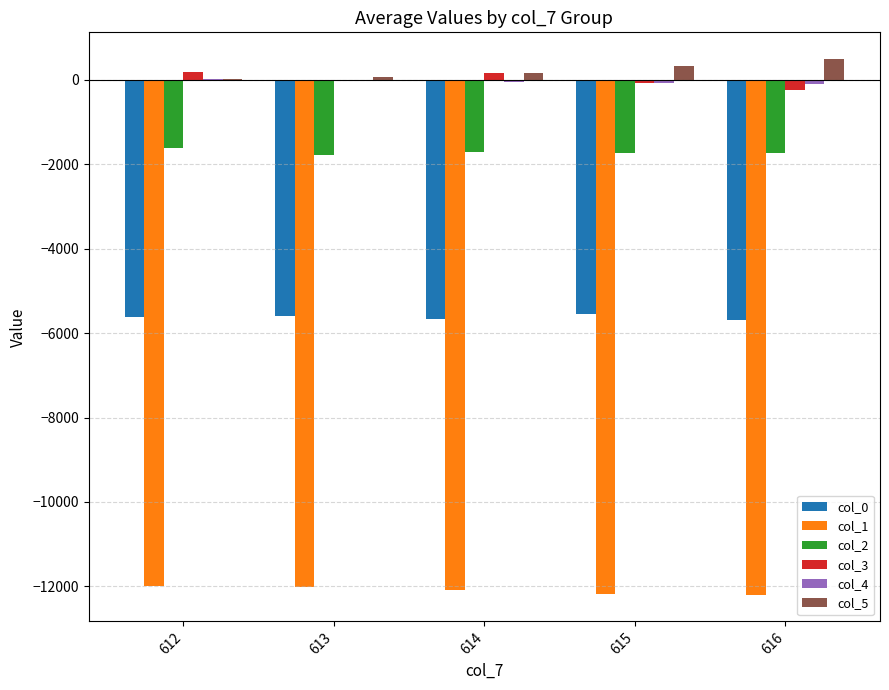

What is the sum of all col_1 values?

-60475